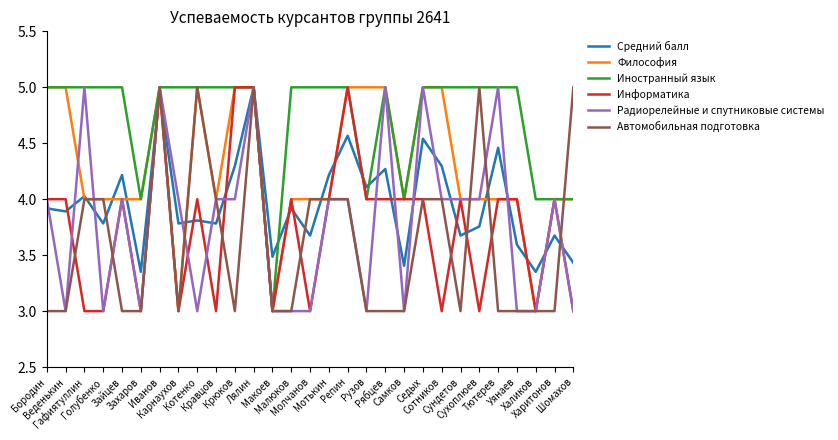

Where do Средний балл and Информатика first cross each other?

Веденькин and Гафиятуллин